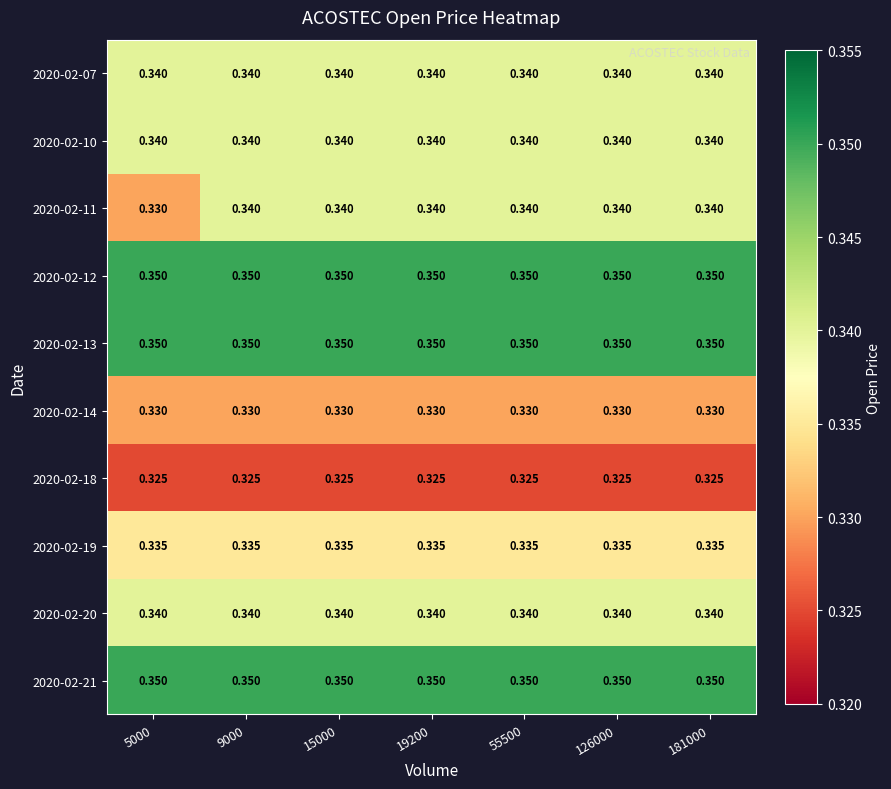

Count the number of categories in the chart.

7